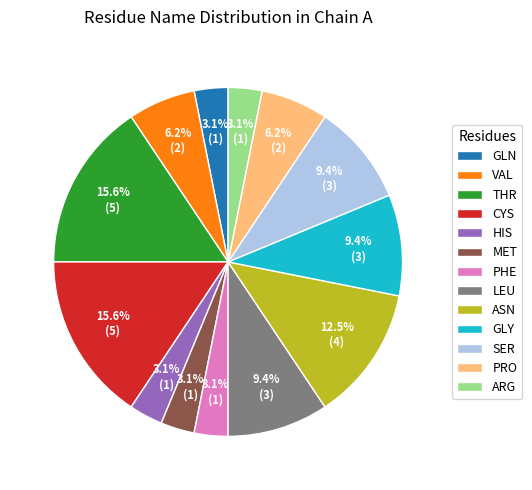

How many segments does this pie chart have?

13